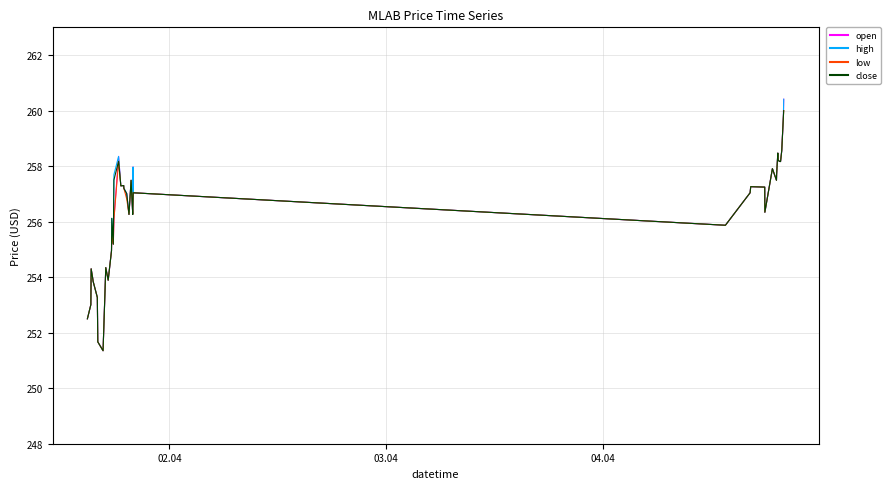

What is the maximum value shown in the chart?

260.4